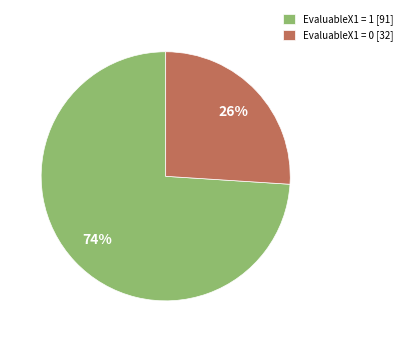

What is the ratio of the value at EvaluableX1 = 0 [32] to the value at EvaluableX1 = 1 [91]?

0.4